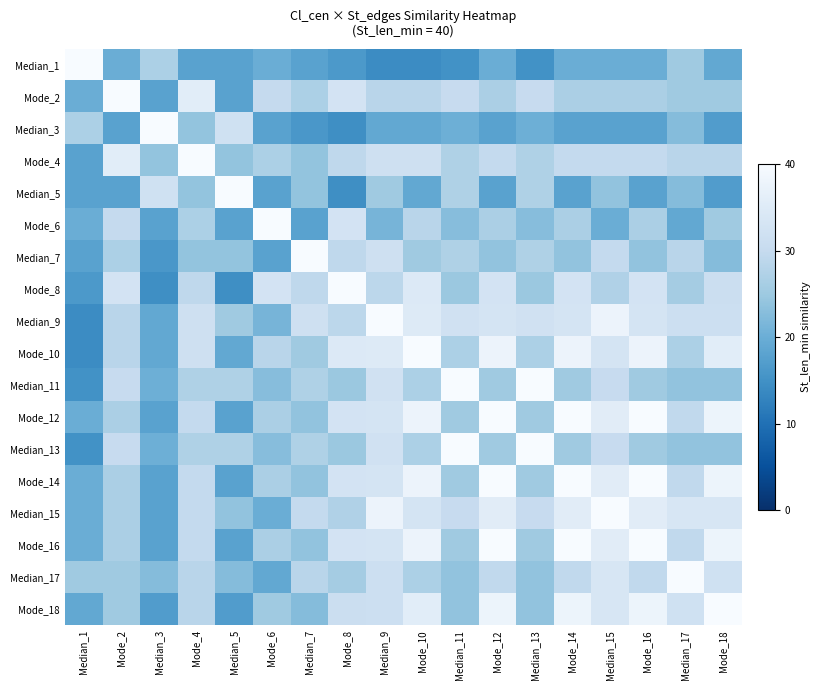

At Mode_16, list the series in order from smallest to largest.

Median_3, Median_5, Median_1, Median_7, Median_11, Median_13, Mode_2, Mode_6, Median_17, Mode_4, Mode_8, Median_9, Median_15, Mode_10, Mode_18, Mode_12, Mode_14, Mode_16